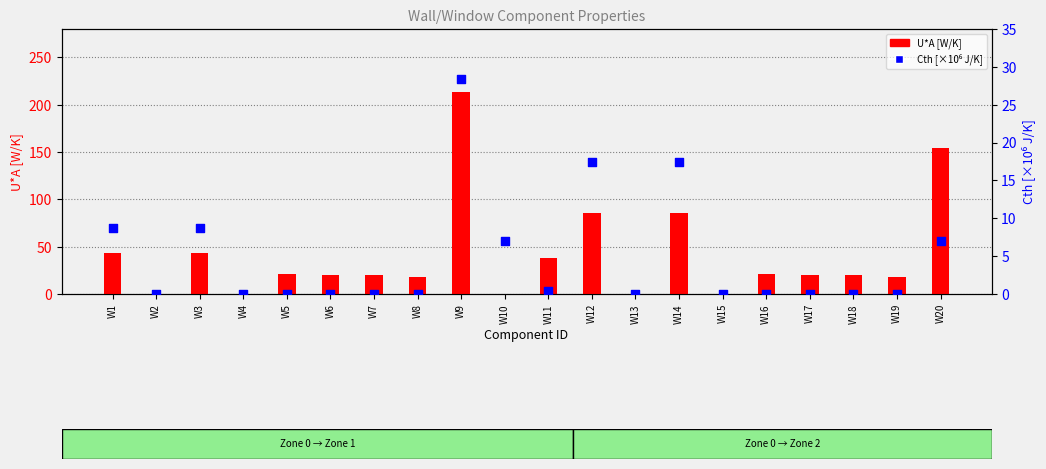

Is the value of U*A [W/K] at W13 greater than the value of Cth [×10⁶ J/K] at W11?

No